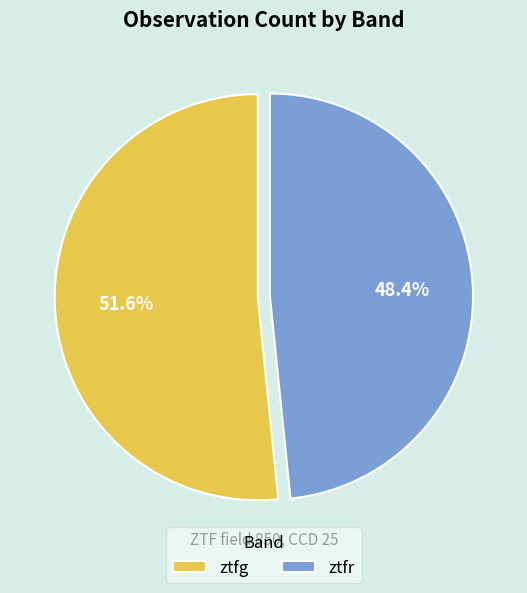

Approximately how many times larger is the value at ztfg compared to ztfr?

1.1